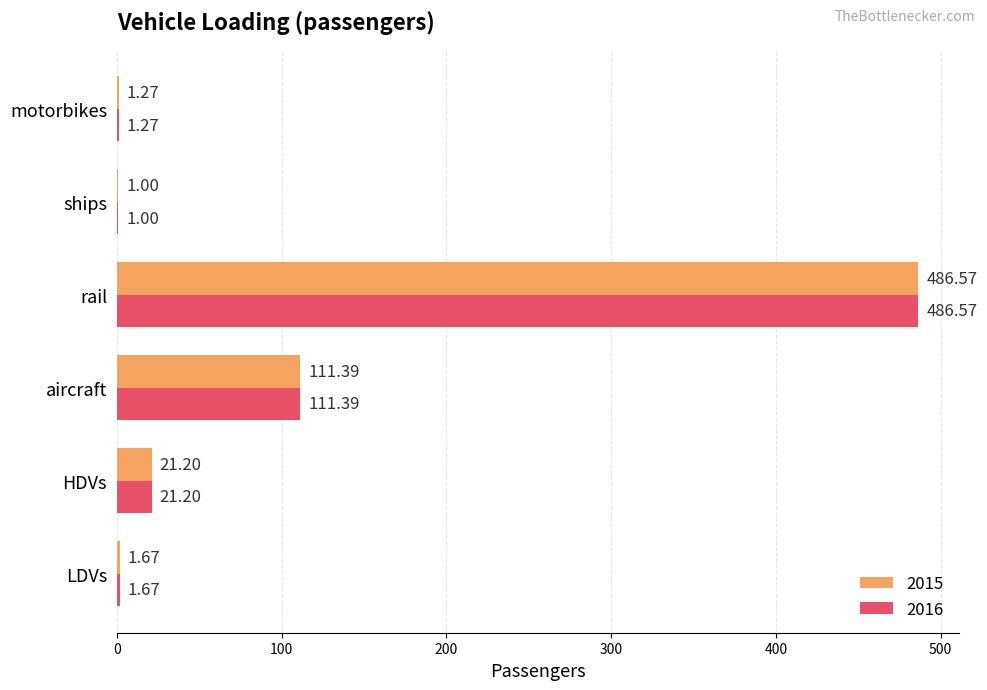

What is the approximate value of 2016 at aircraft?

111.4